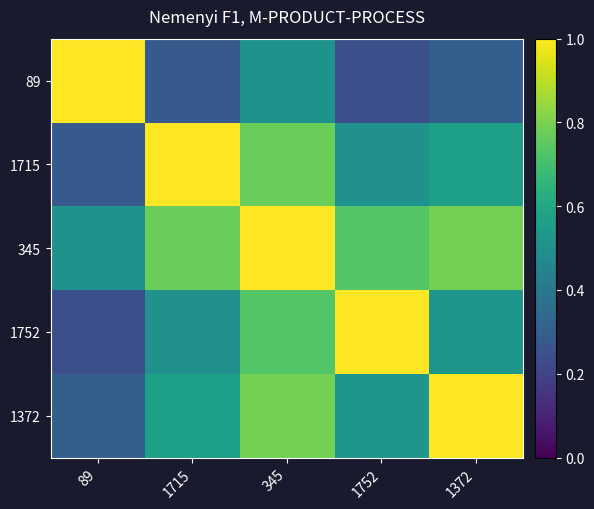

What is the greatest value displayed?

1.0